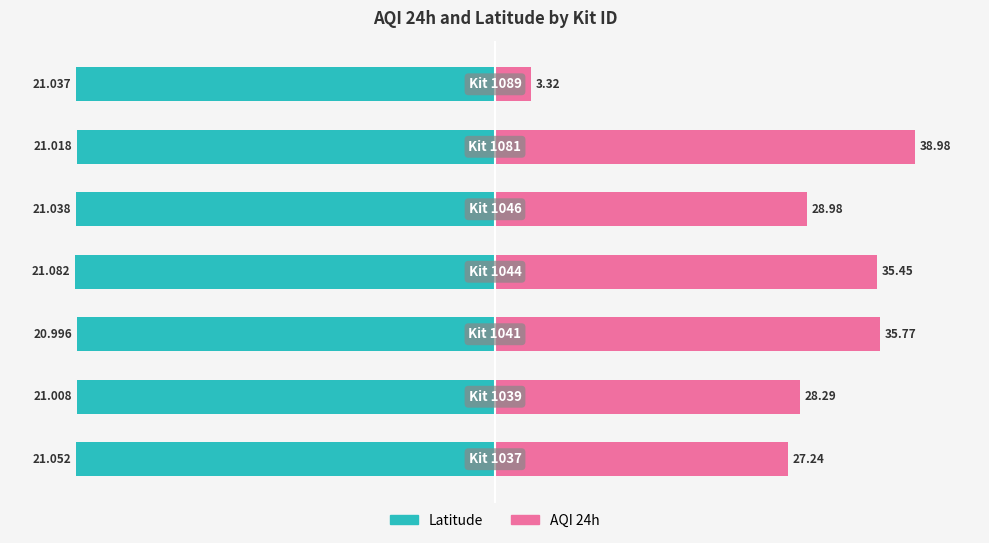

How many bars are there in each group?

2